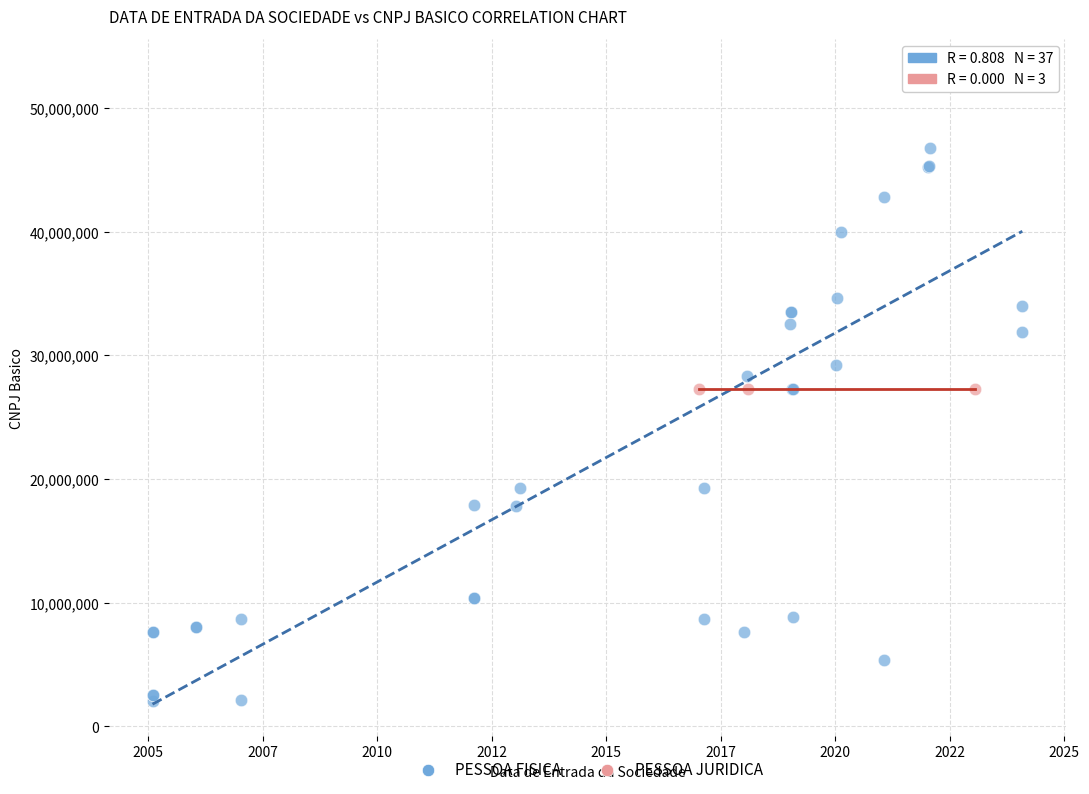

Which series reaches the minimum Y coordinate?

PESSOA FISICA